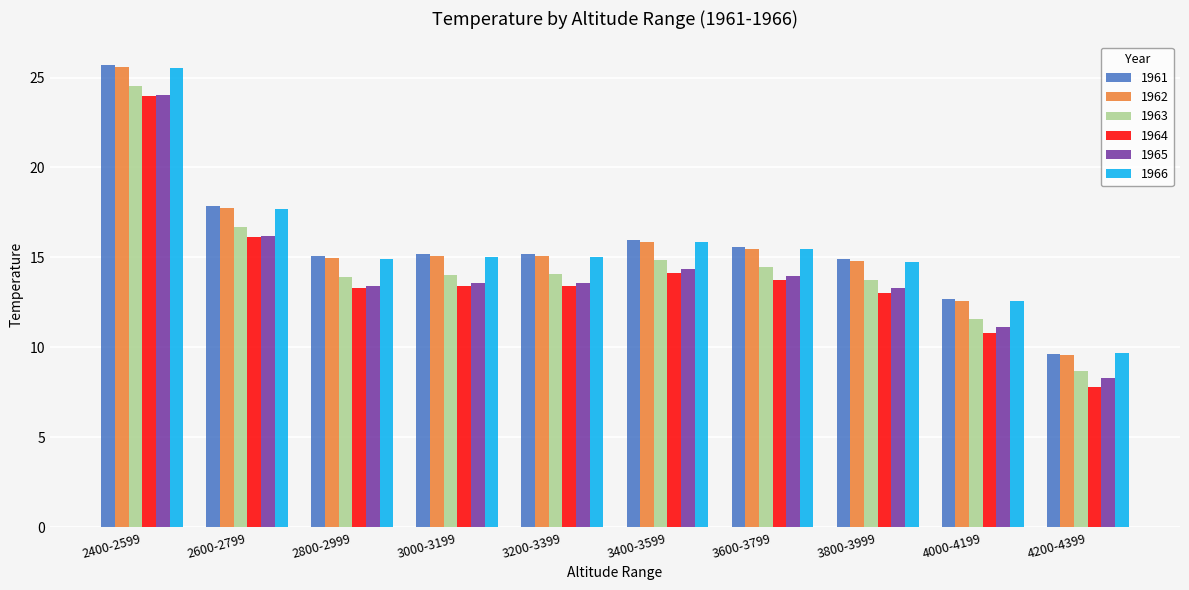

The value of 1964 at 2800-2999 is 13.3. True or false?

True